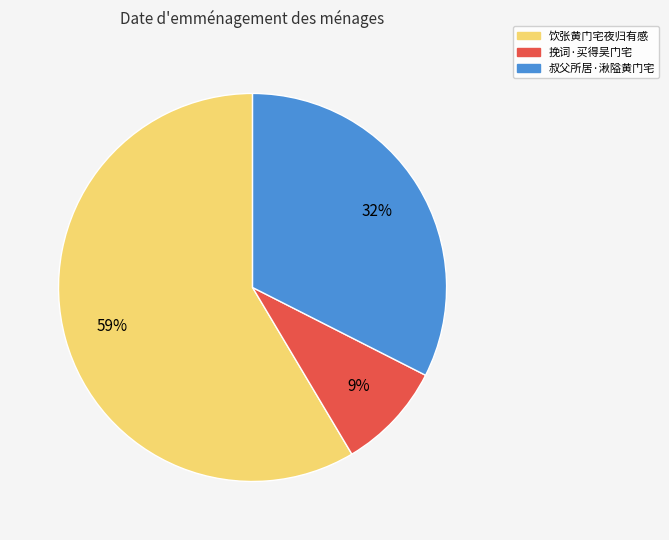

To the nearest percent, what percentage of the pie is 挽词·买得吴门宅?

9%